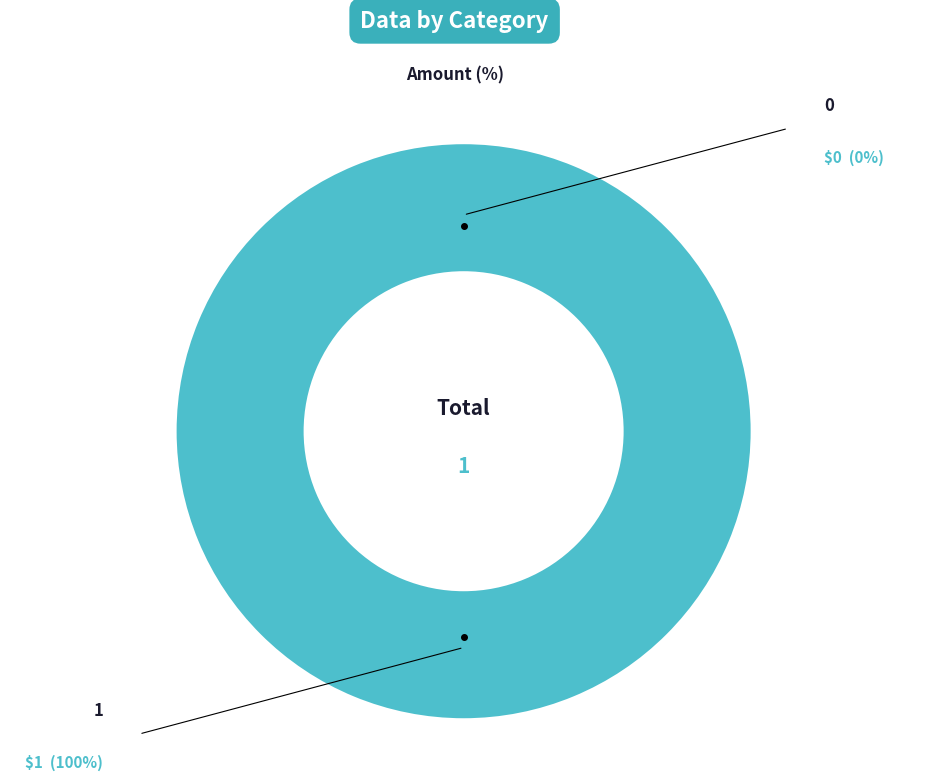

Rank the categories by value from highest to lowest.

1, 0